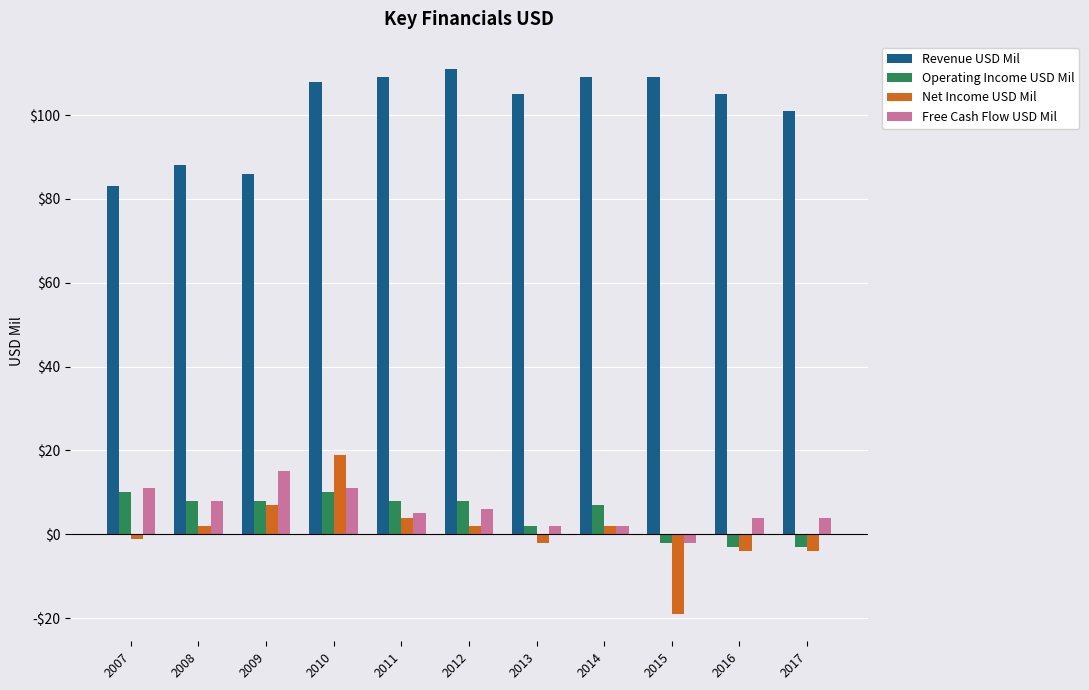

What is the difference between the highest and lowest values at 2009?

79